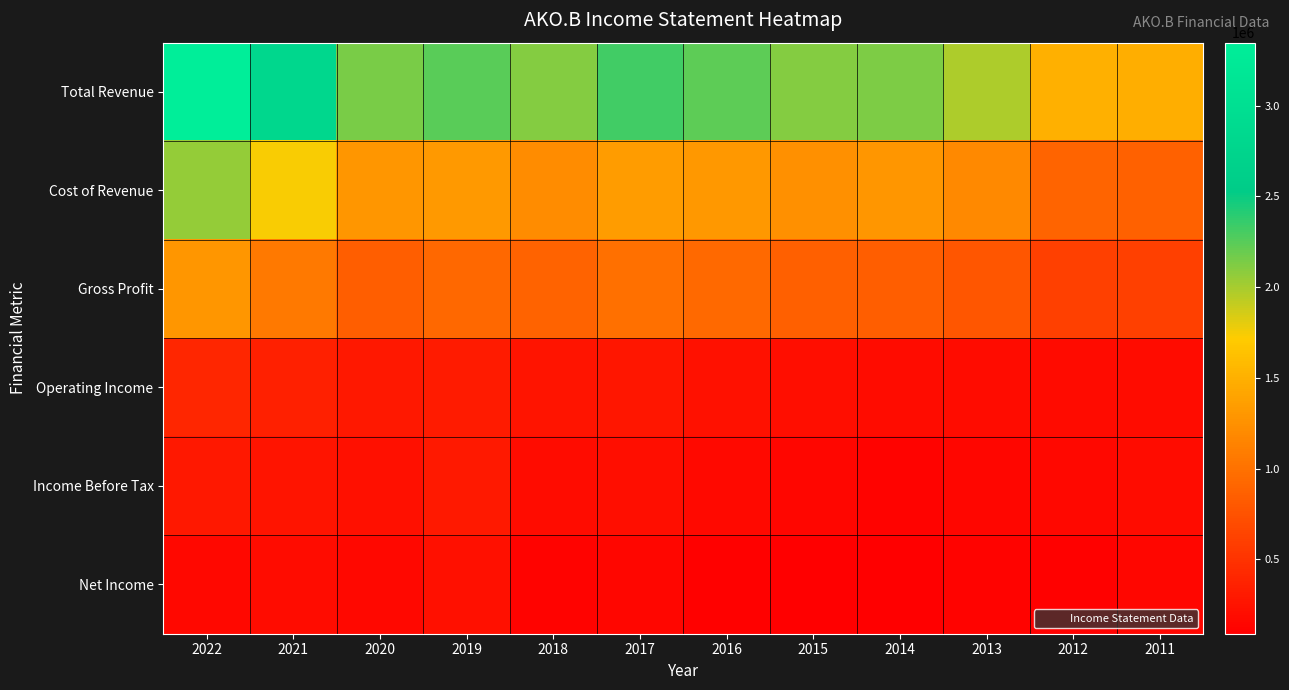

Which series has the widest spread of values?

Total Revenue